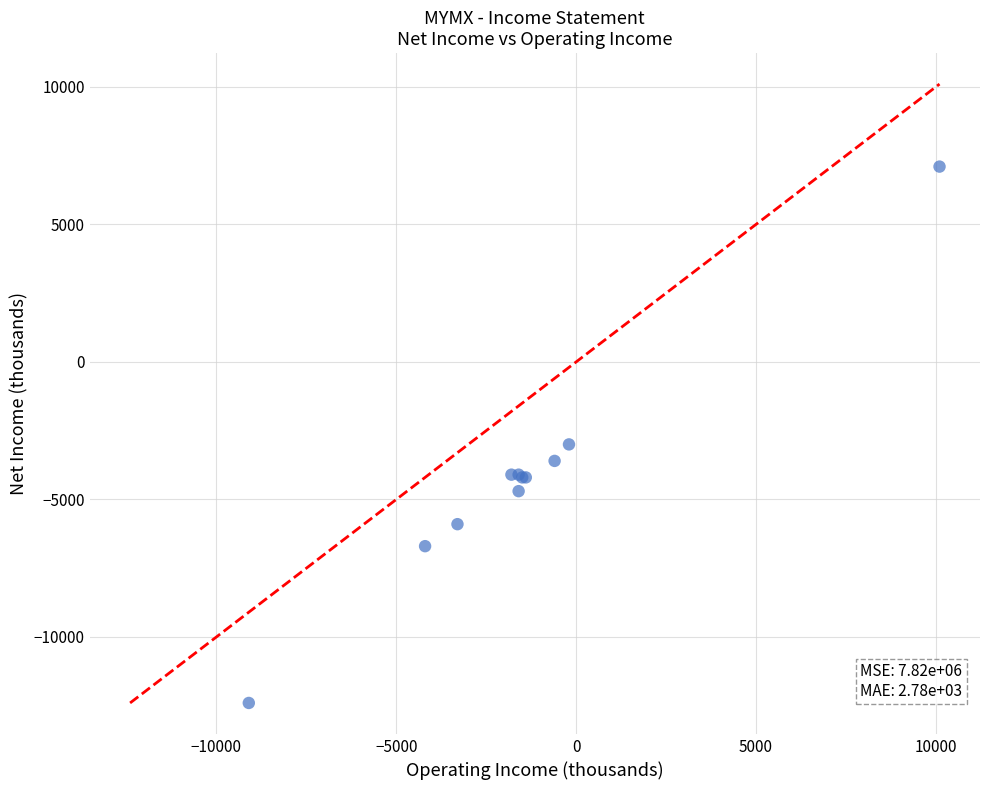

What Y value in the scatter plot is closest to -2650?

-3000